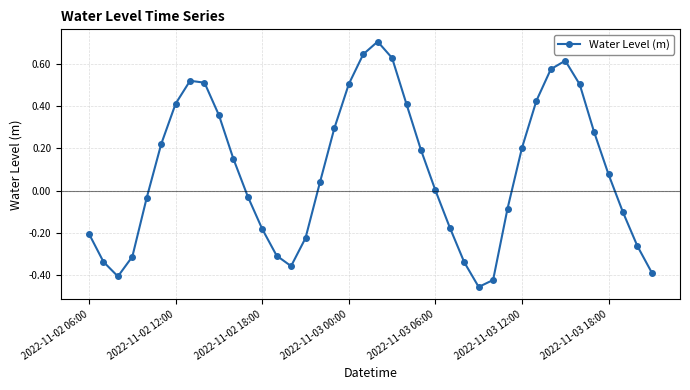

What is the difference between the second highest and minimum values?

1.1